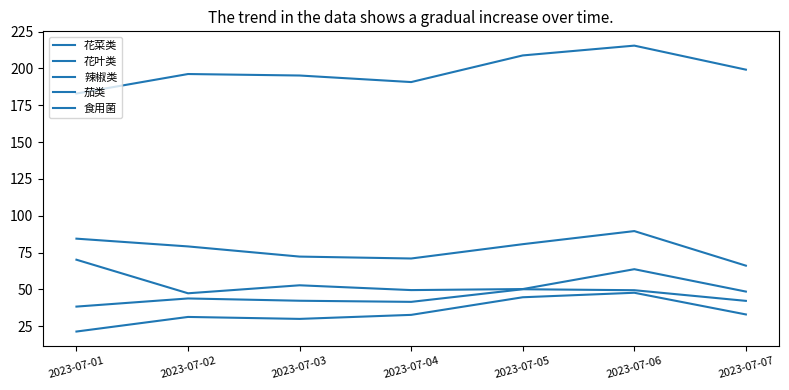

Does the chart have visible grid lines?

No